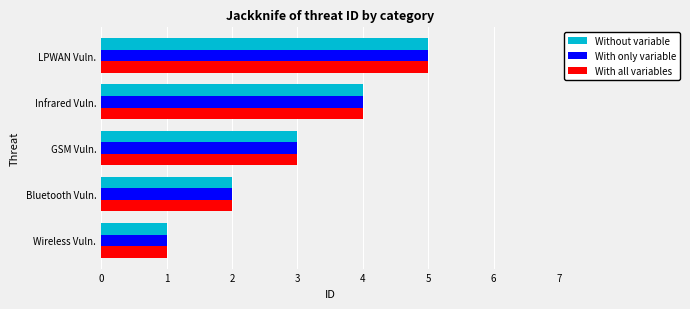

The Without variable series shows 2 at LPWAN Vuln.. True or false?

False